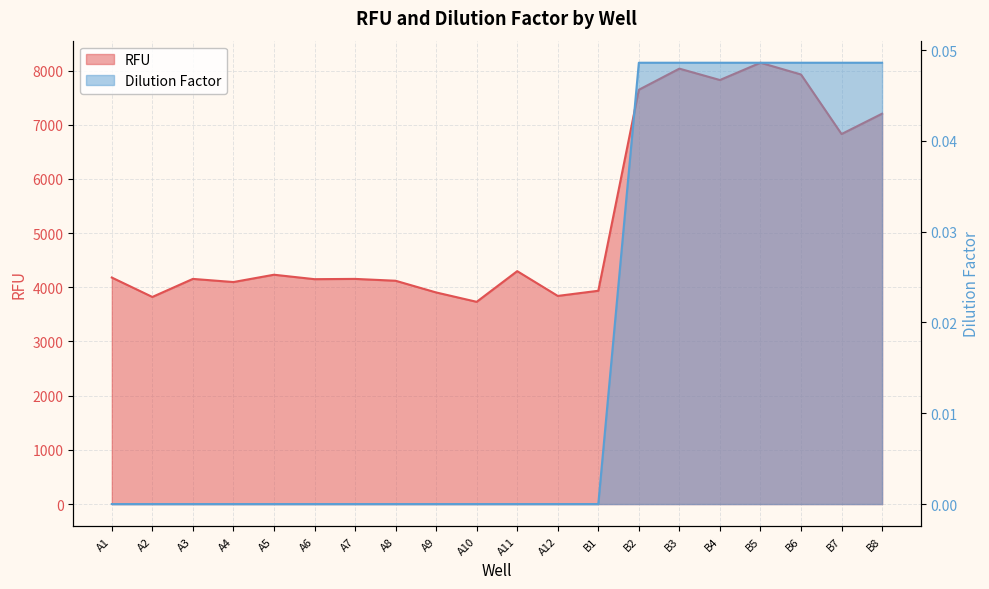

How many lines are shown in the chart?

2